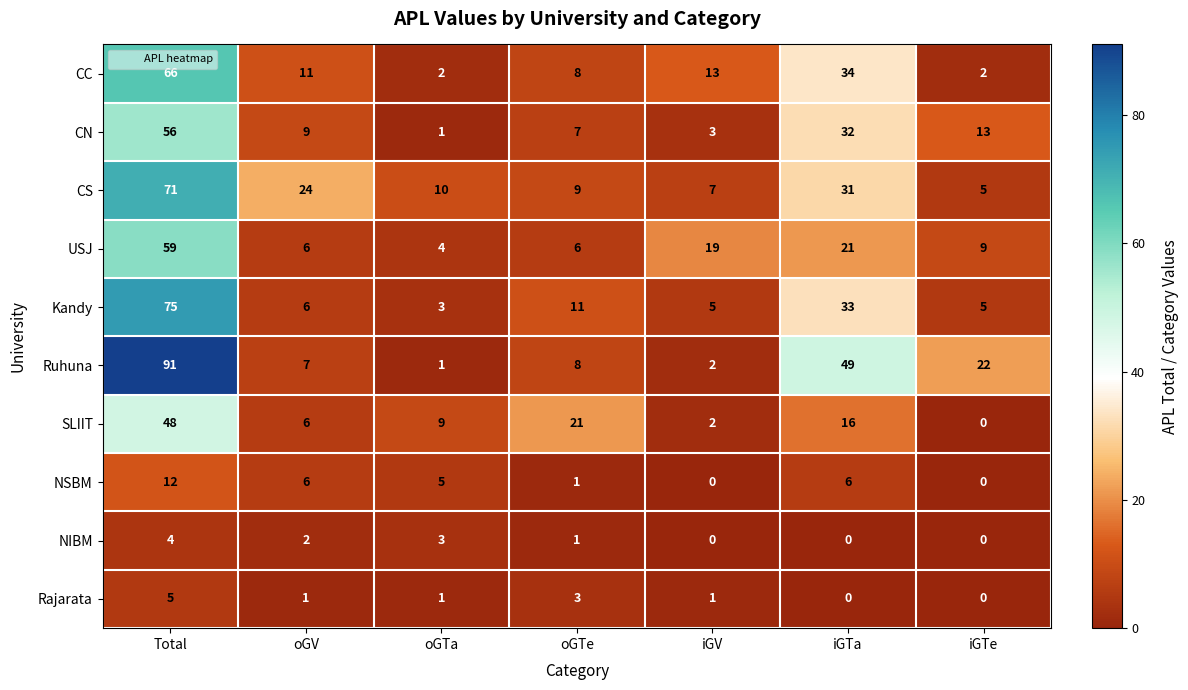

What is the difference between the maximum and second lowest values in the NSBM series?

12